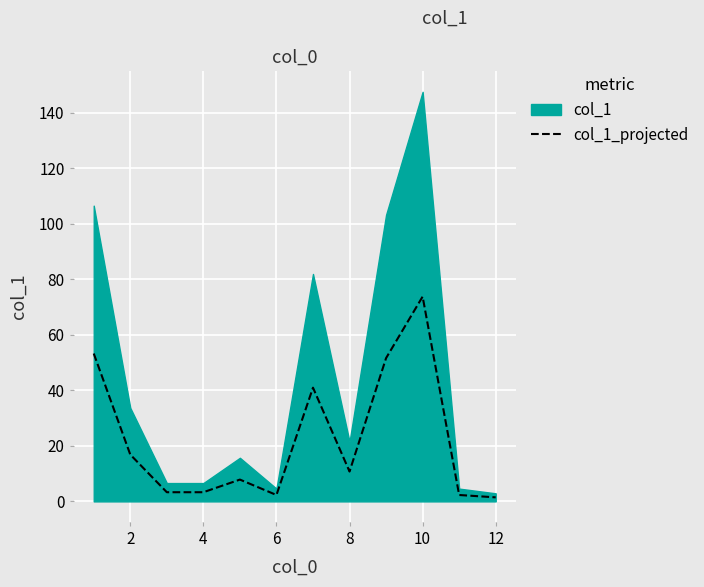

Rank the series by their maximum value, from lowest to highest.

col_1_projected, col_1